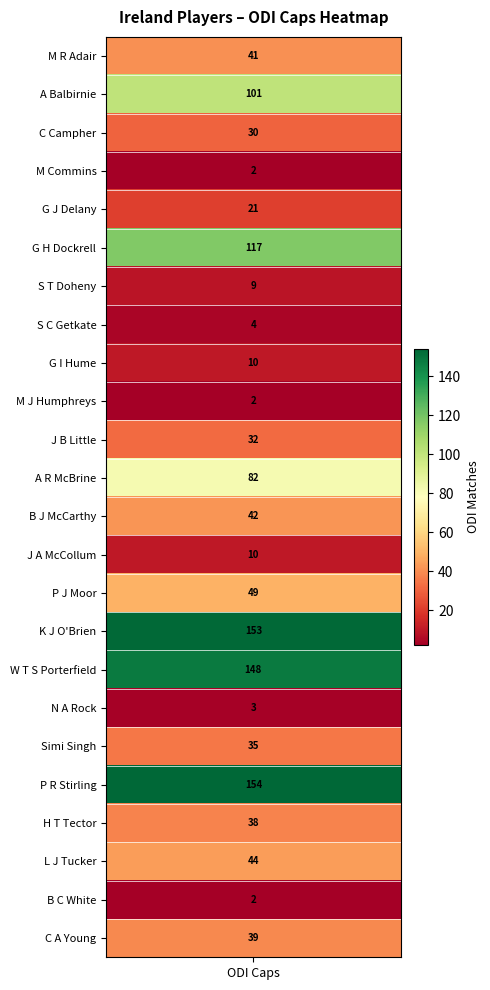

Which has a higher value, 17 or 21?

21